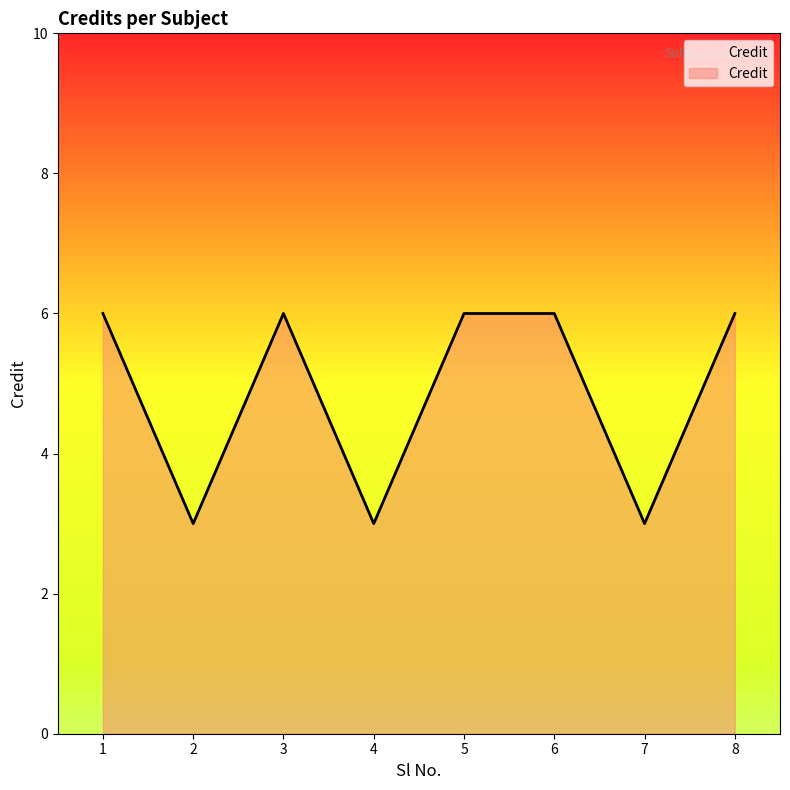

The value at 6 is 6. True or false?

True